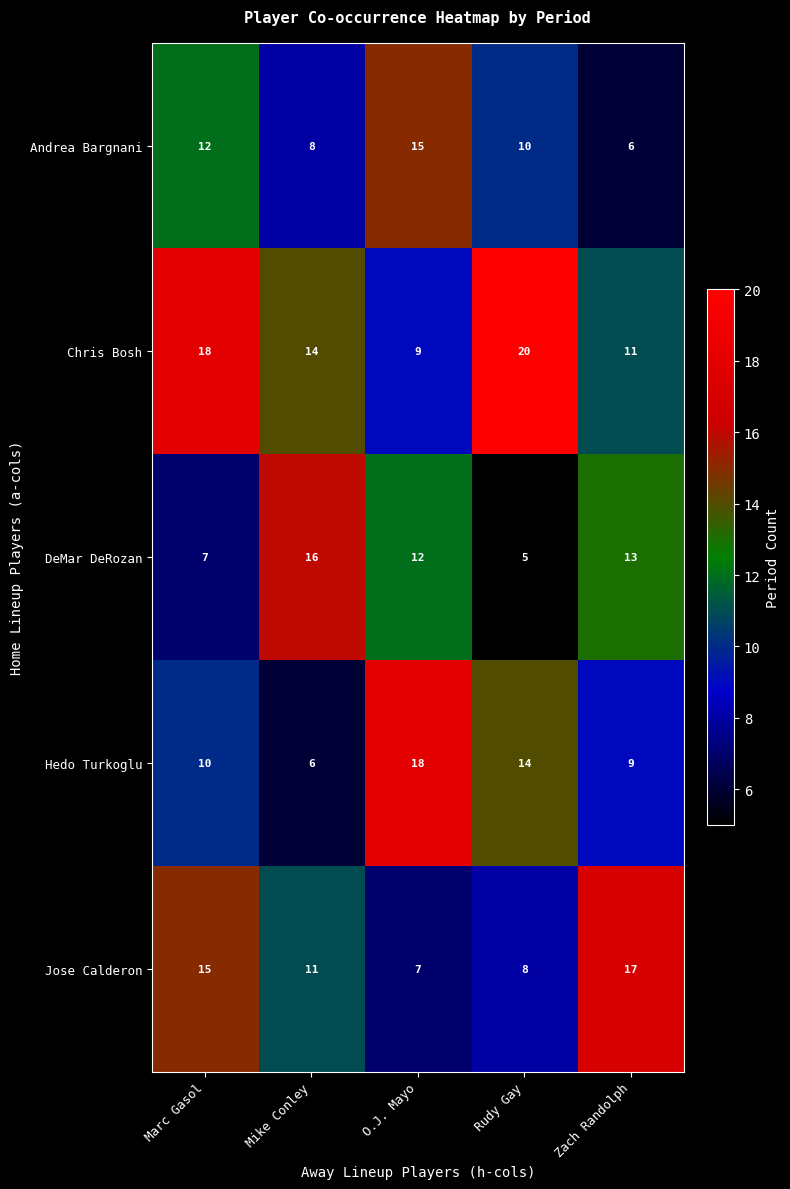

Reading left to right, list all the values displayed in this chart.

Andrea Bargnani: 12	8	15	10	6
Chris Bosh: 18	14	9	20	11
DeMar DeRozan: 7	16	12	5	13
Hedo Turkoglu: 10	6	18	14	9
Jose Calderon: 15	11	7	8	17